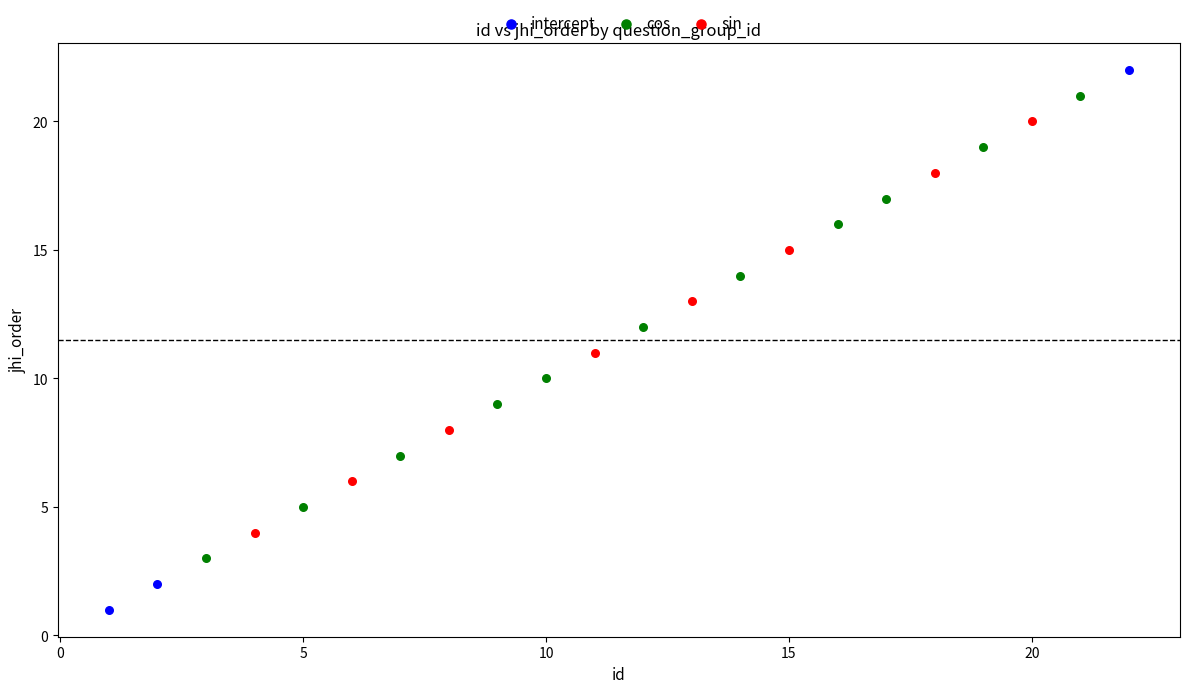

What are all the series names shown in the legend?

intercept, cos, sin